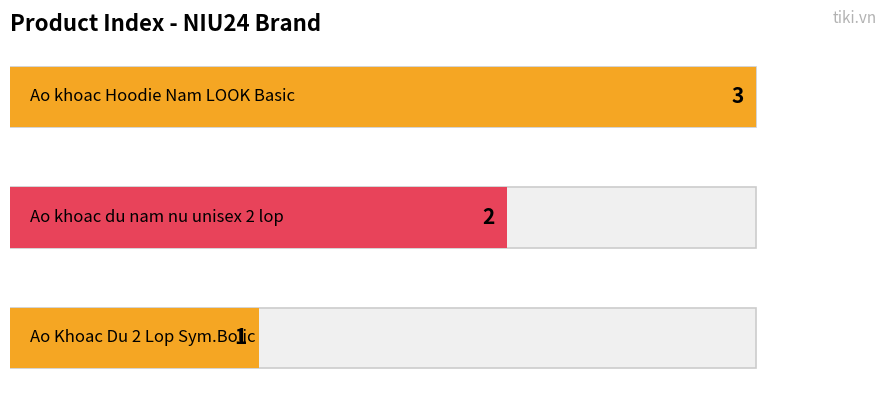

What is the sum of all values?

6